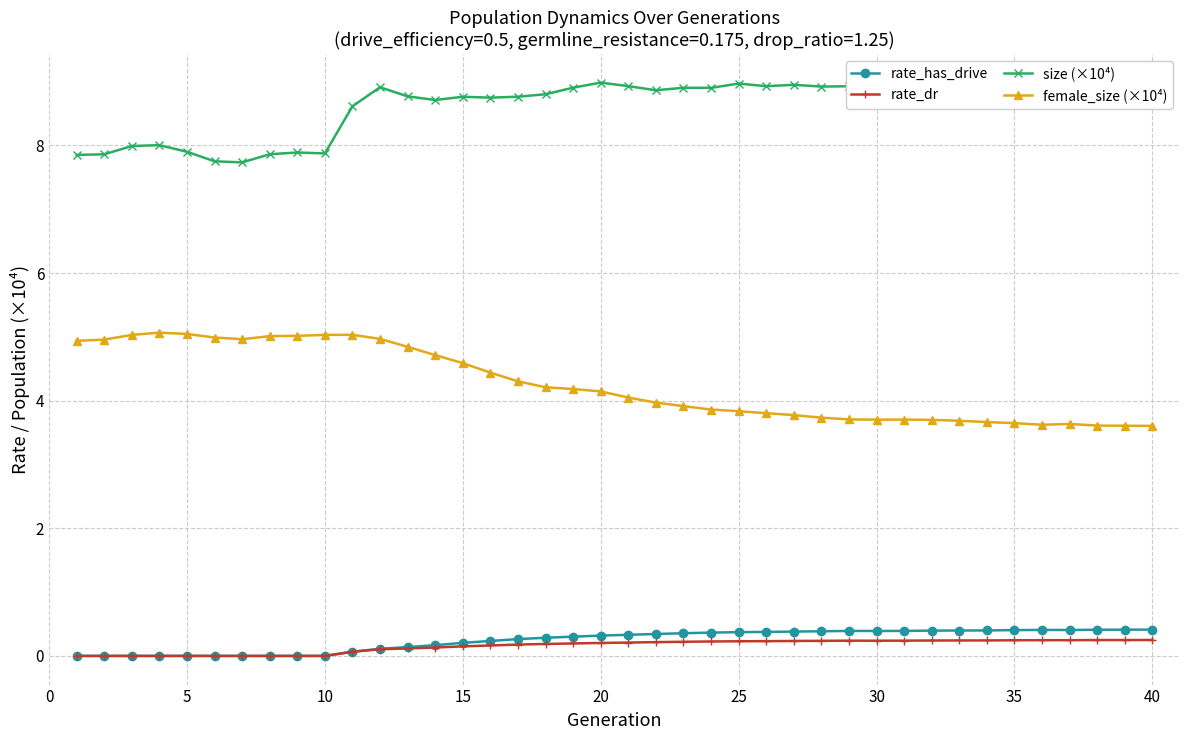

True or false: rate_has_drive has more than 0 interior local peaks.

True